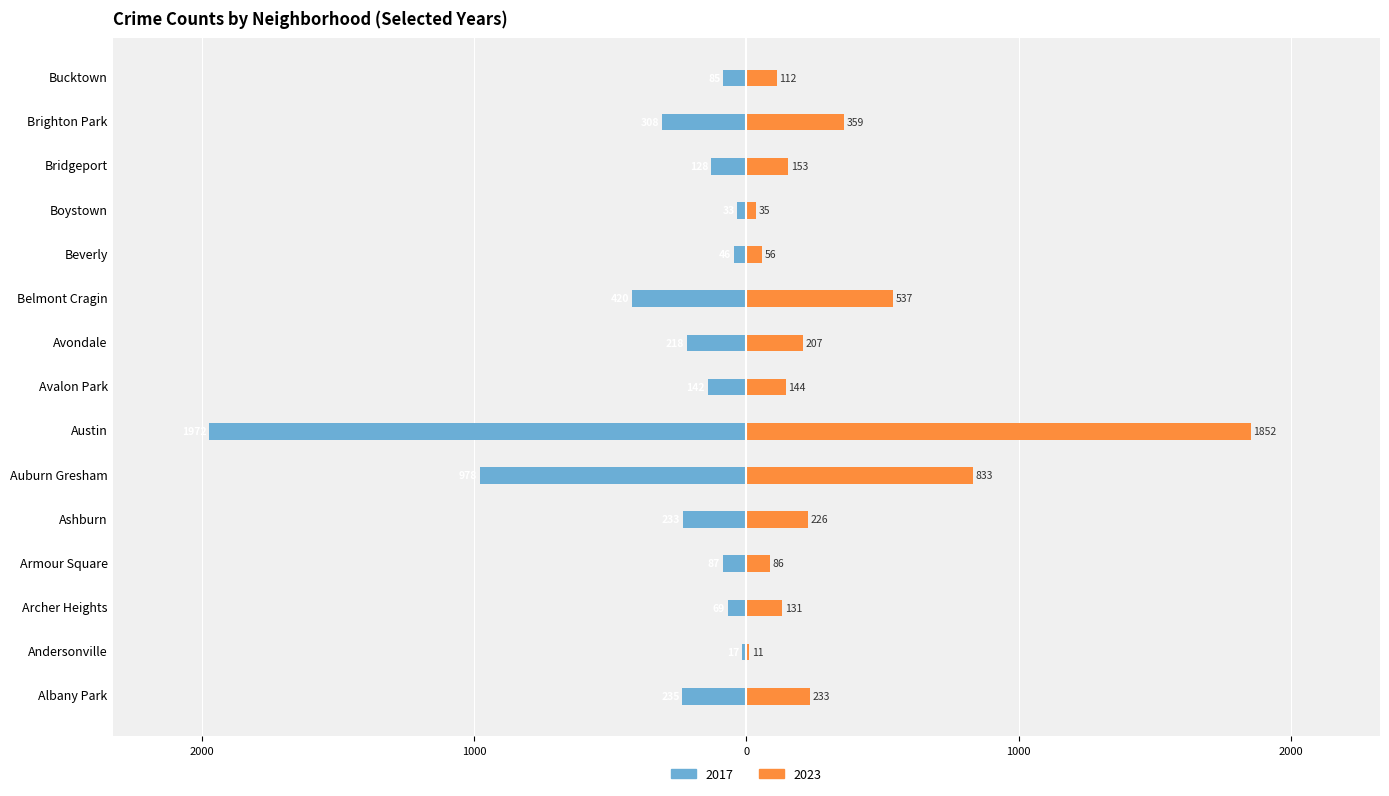

Which series has the largest total across all categories?

2023